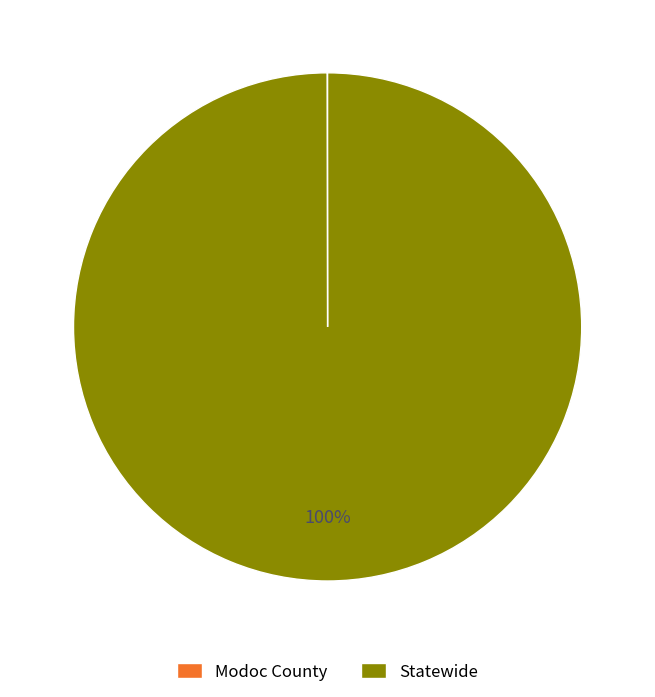

Which slice is the largest?

Statewide